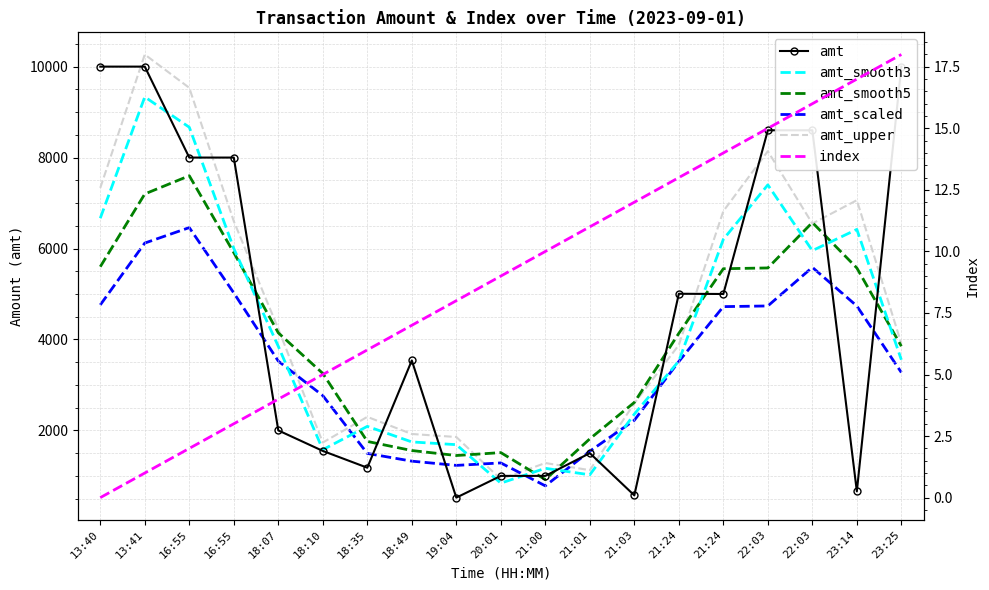

Is this an area chart (filled region under the line)?

No